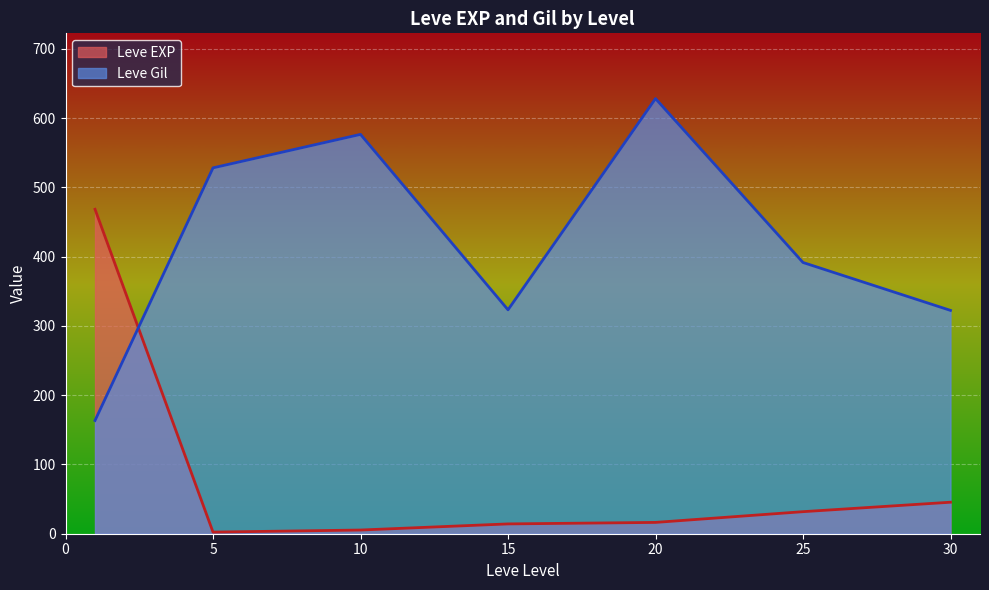

Is it true that Leve EXP equals 14.2 at 15?

True